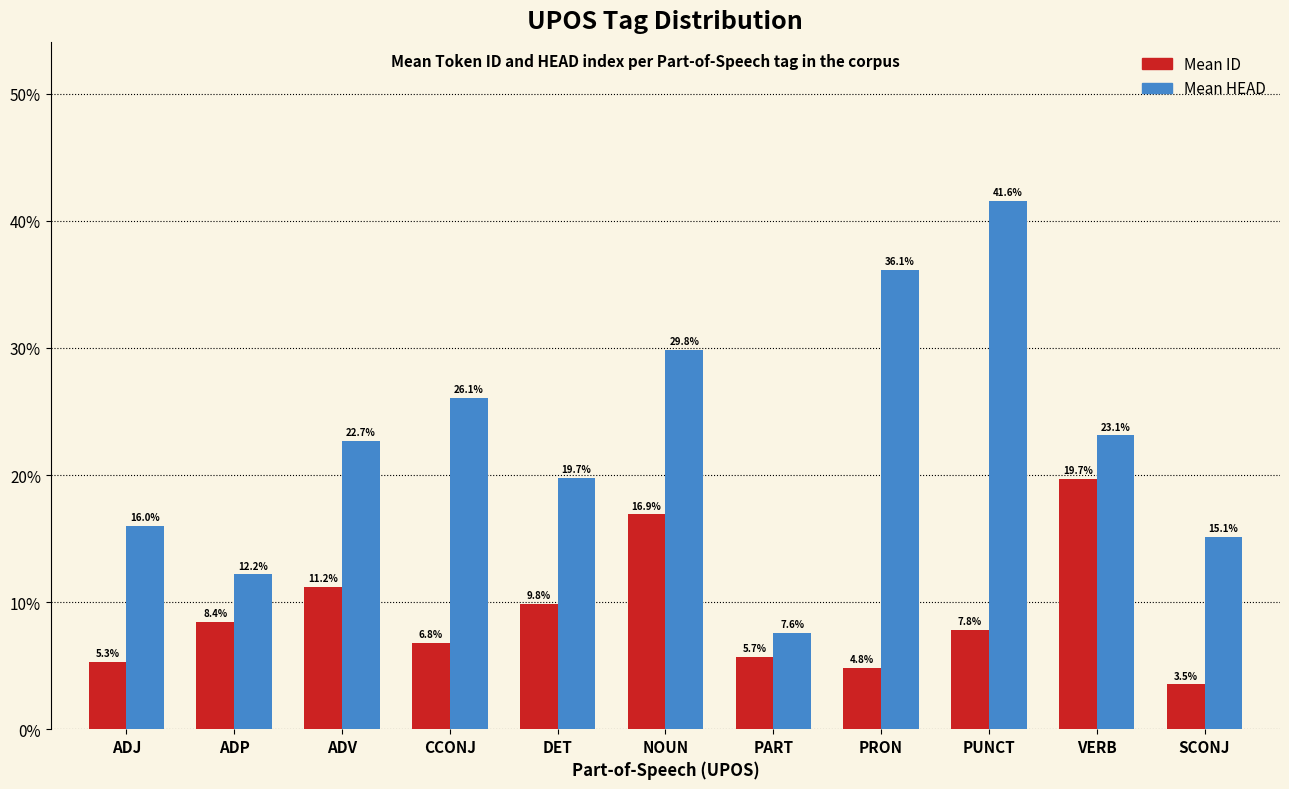

At SCONJ, list the series in order from smallest to largest.

Mean ID, Mean HEAD